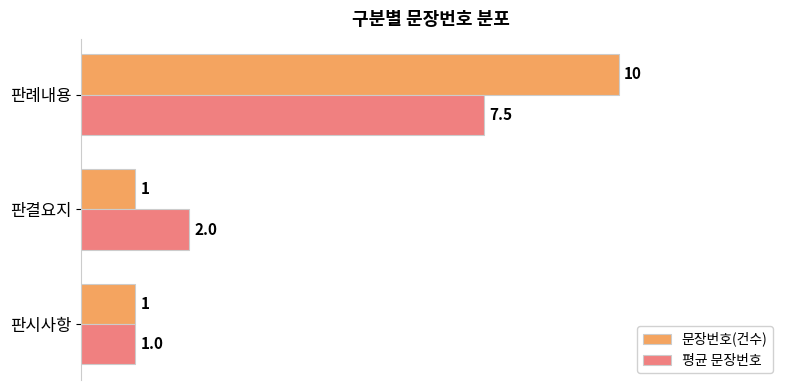

How many distinct data groups are displayed?

2